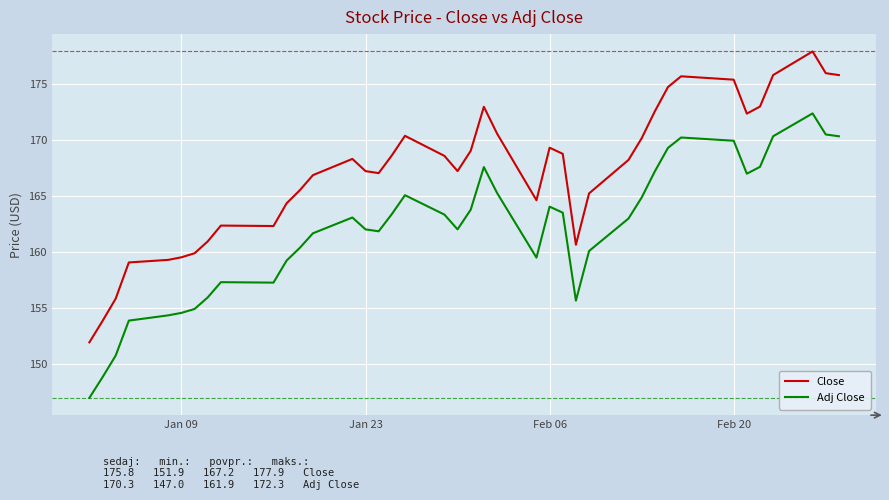

List the series in order of their overall mean, lowest first.

Adj Close, Close